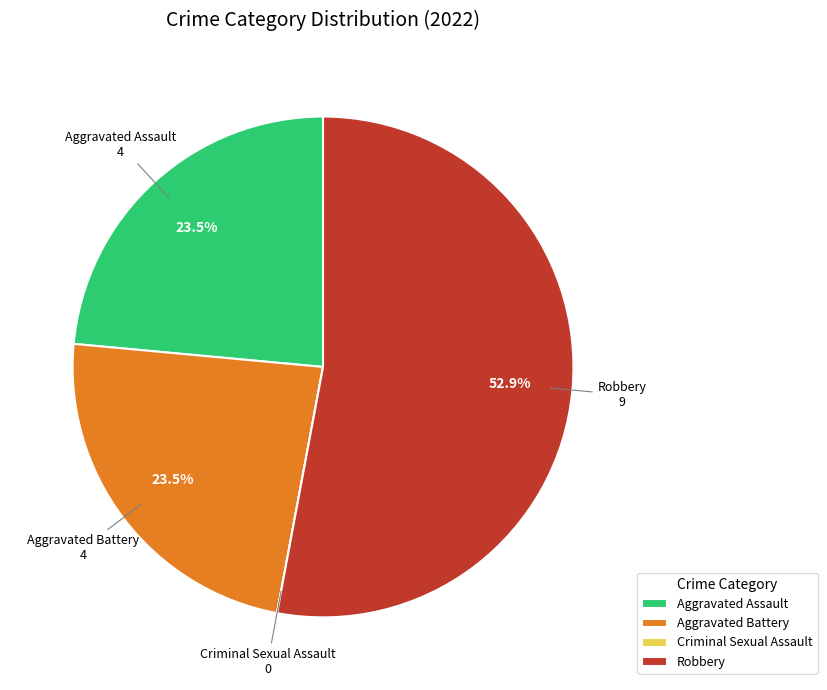

What portion of the pie excludes Aggravated Assault?

76.5%